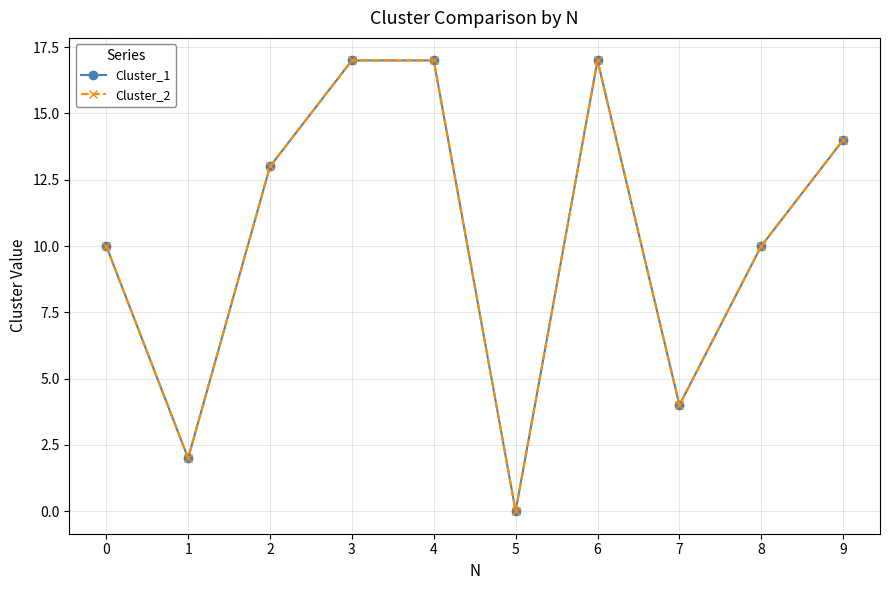

Which category has the highest value across all series?

3